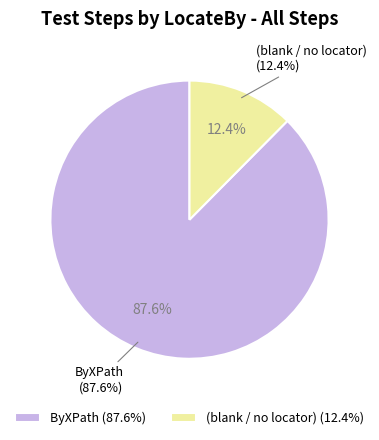

Which category has the biggest portion of the pie?

ByXPath